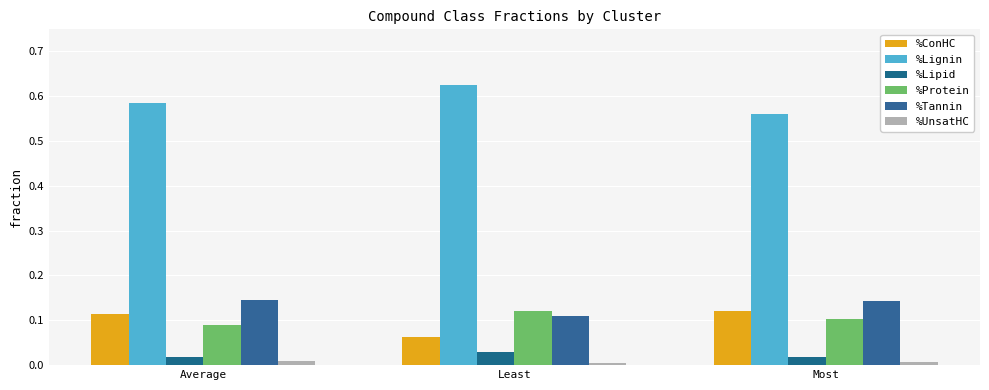

How many groups of bars are there?

3